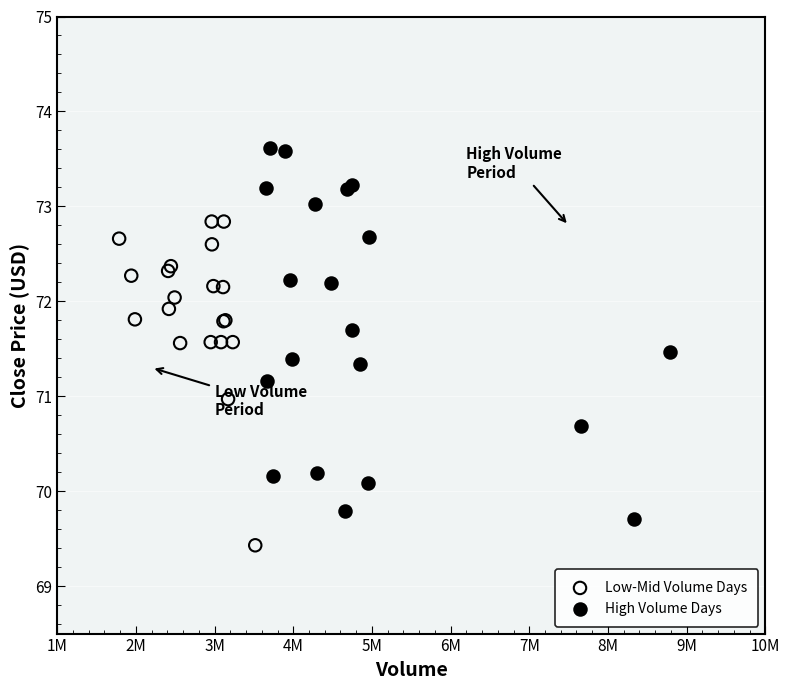

Which series contains the highest Y value?

High Volume Days